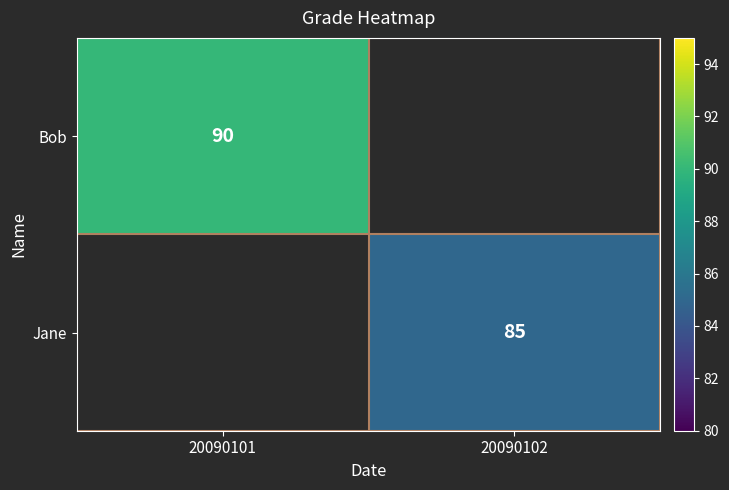

How many data points does each series have?

2